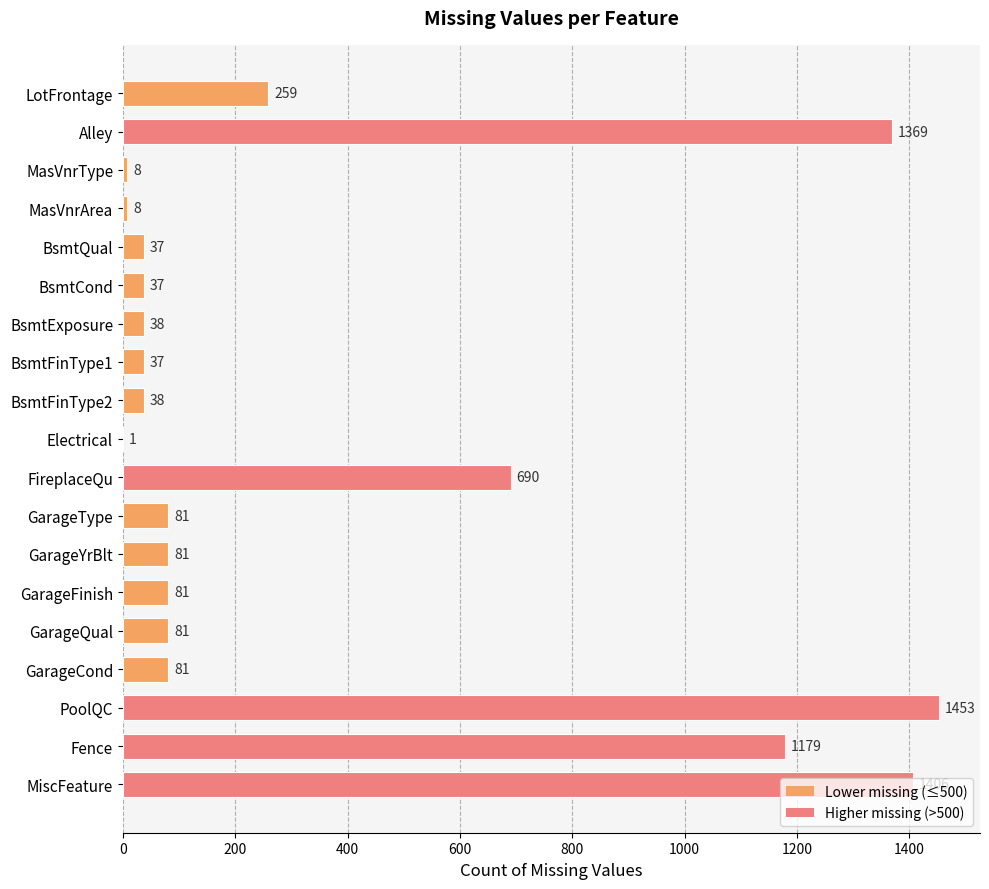

At which label is the value closest to 727?

FireplaceQu